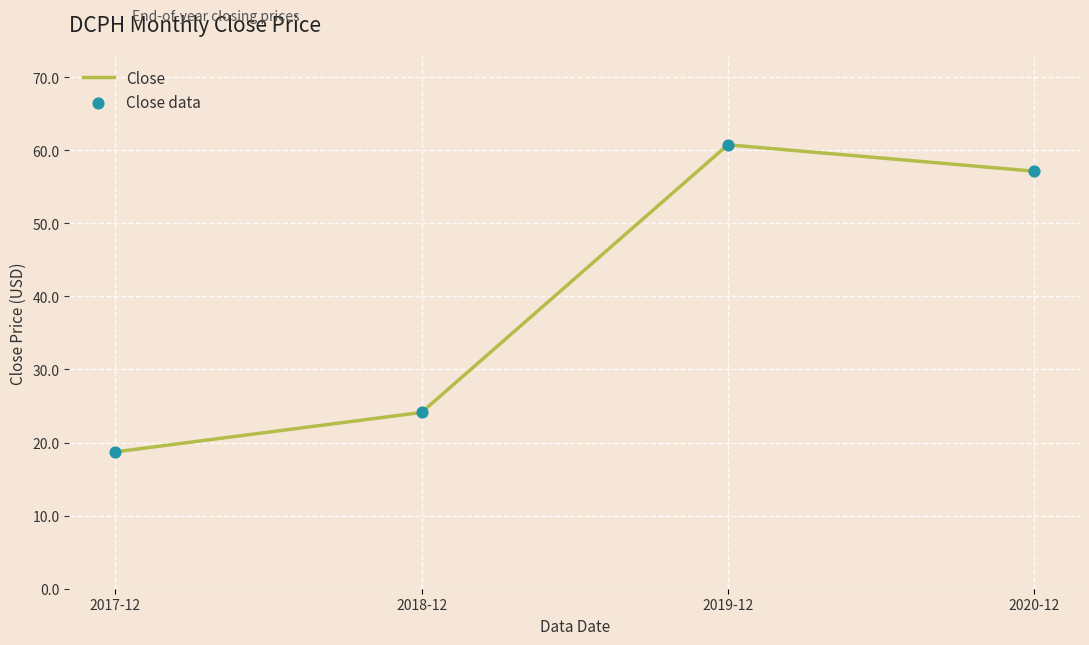

True or false: there are more than 0 points higher than both neighbors.

True